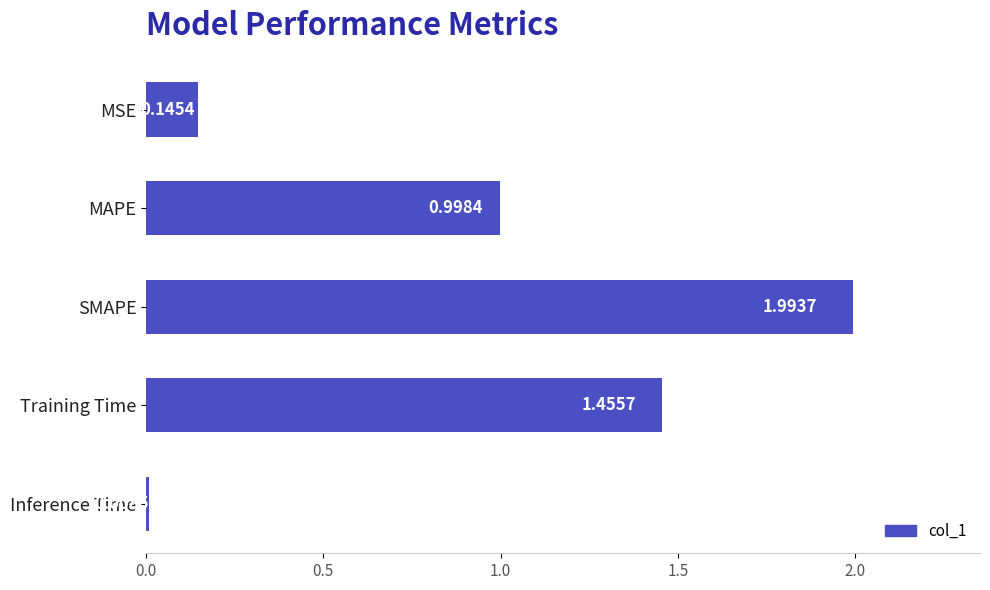

What is the average value?

0.9